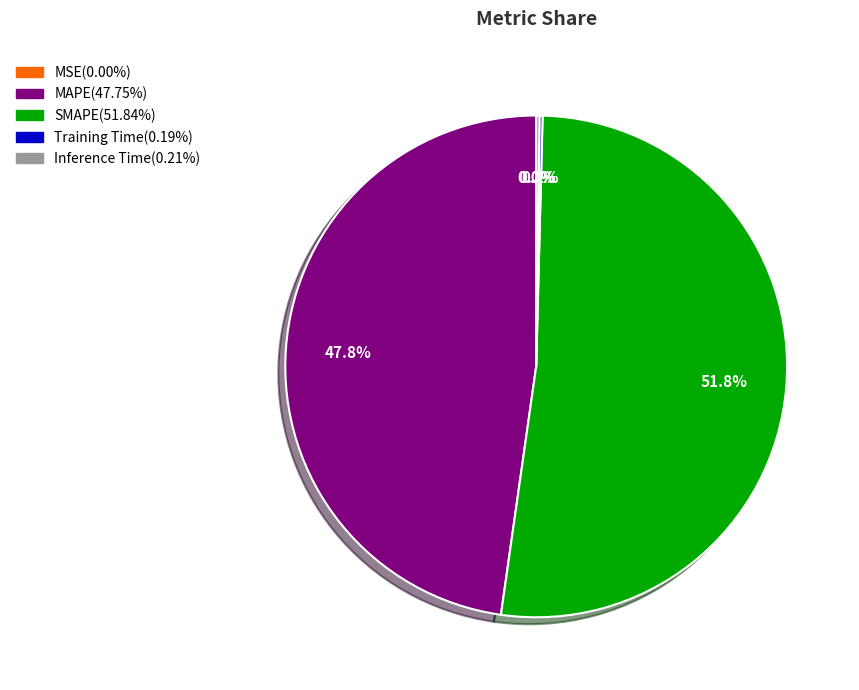

True or false: MAPE accounts for 60% of the total.

False